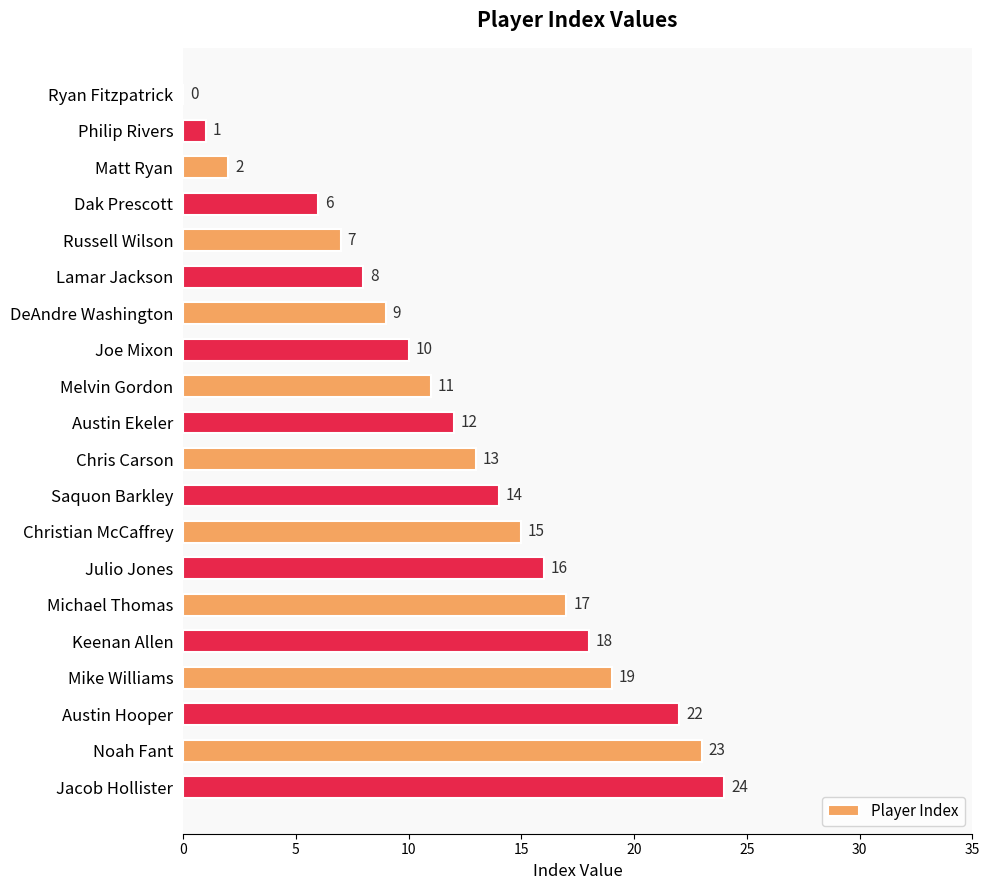

How many distinct data groups are displayed?

1